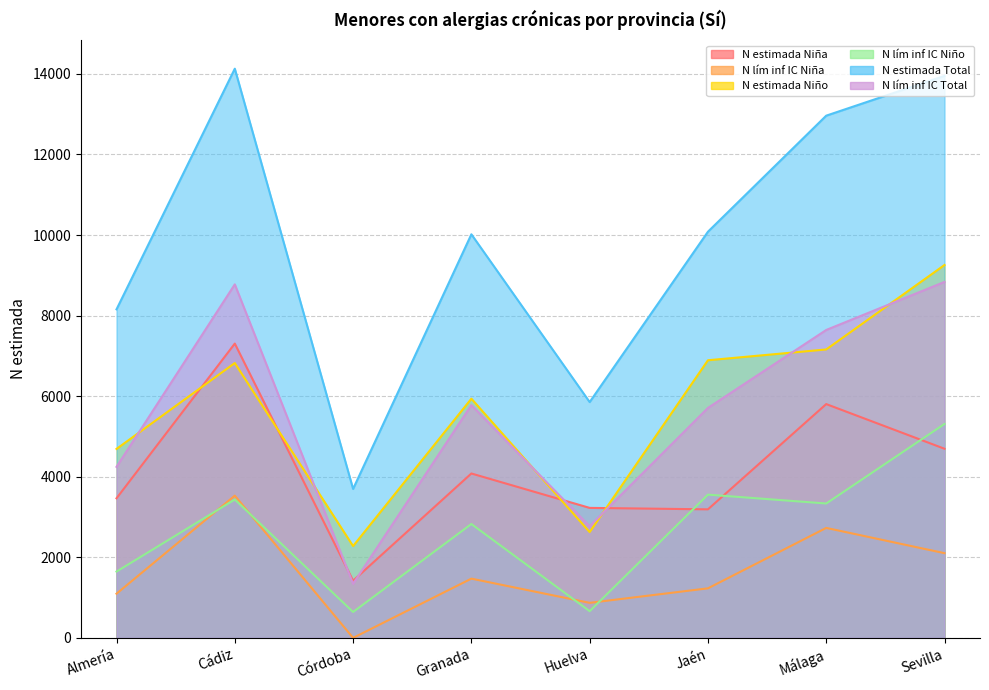

Between Cádiz and Málaga, which series saw the biggest shift?

N estimada Niña